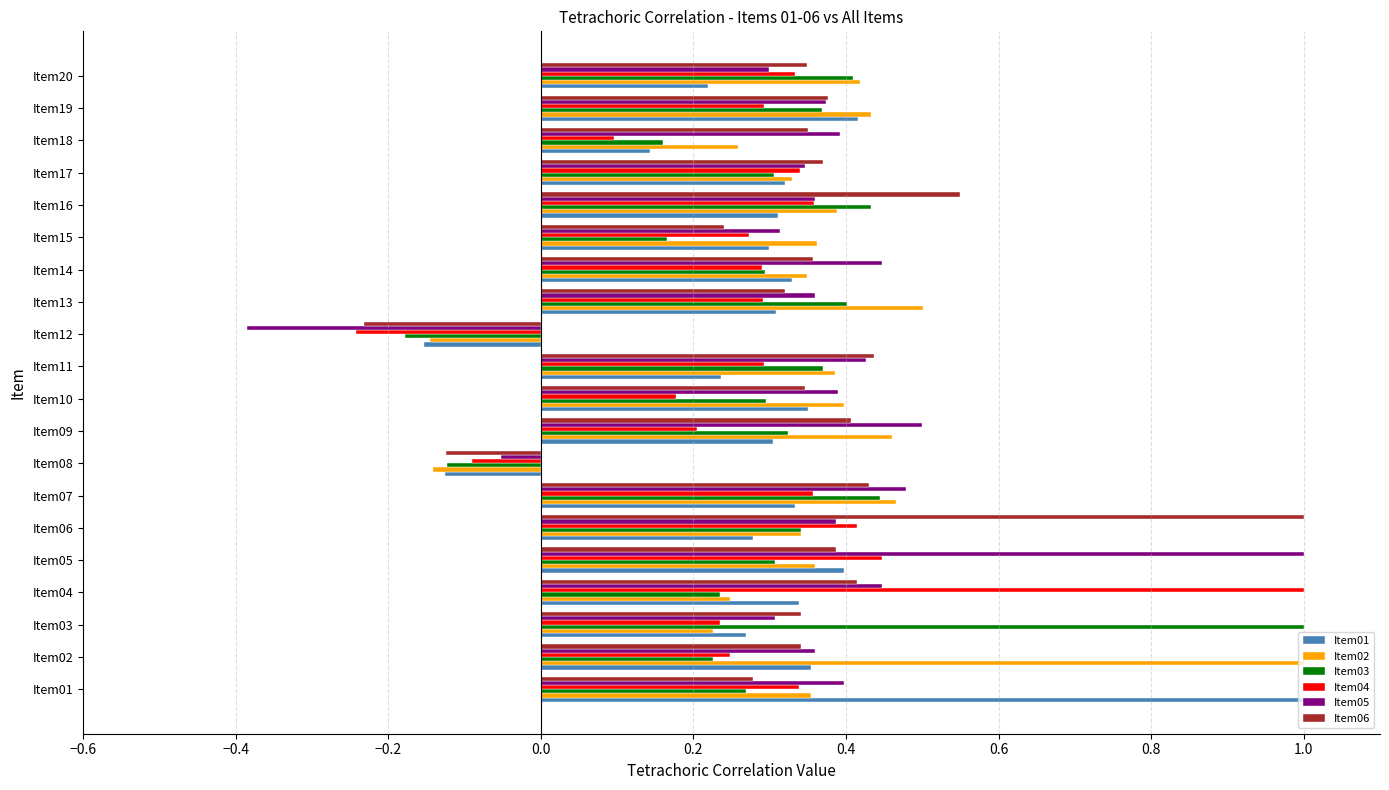

Which label corresponds to the smallest value in the chart?

Item12